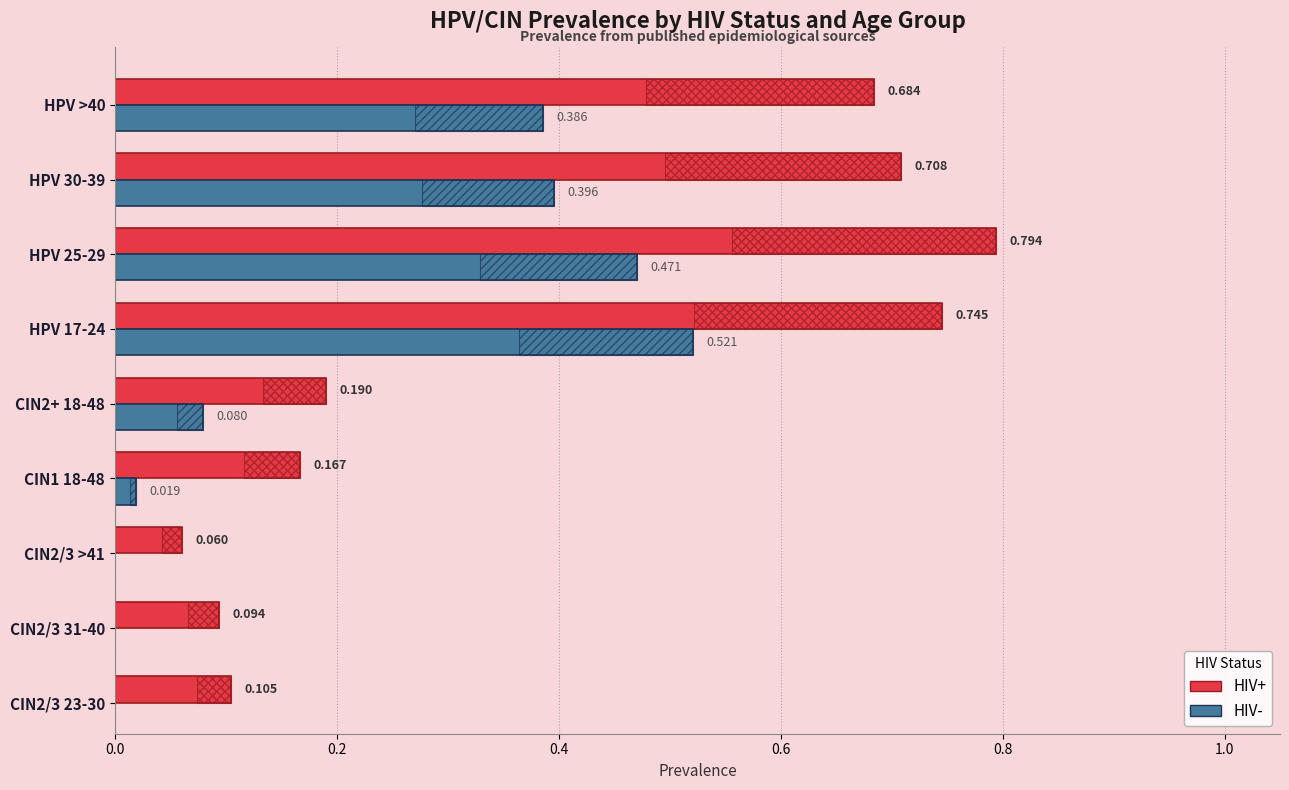

What is the difference between the maximum and minimum values?

0.7